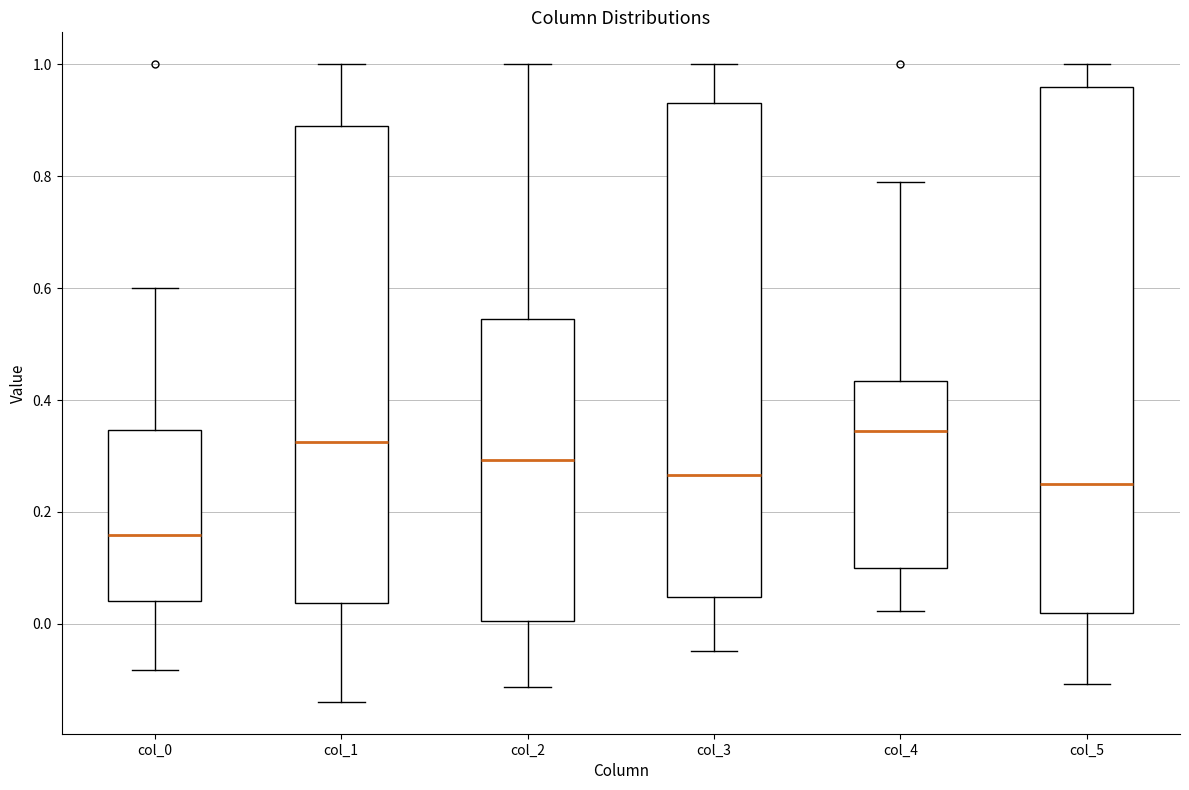

Reading left to right, transcribe this box plot: for each box, give where its median line is, the range the box spans, and where its two whiskers end, as read against the y-axis. The values are not printed on the chart, so give them approximately, as read against the axis.

col_0: median 0.16, box 0.04 to 0.34, whiskers -0.08 to 0.60
col_1: median 0.32, box 0.04 to 0.90, whiskers -0.14 to 1.00
col_2: median 0.30, box 0.00 to 0.54, whiskers -0.12 to 1.00
col_3: median 0.26, box 0.04 to 0.94, whiskers -0.04 to 1.00
col_4: median 0.34, box 0.10 to 0.44, whiskers 0.02 to 0.78
col_5: median 0.24, box 0.02 to 0.96, whiskers -0.10 to 1.00